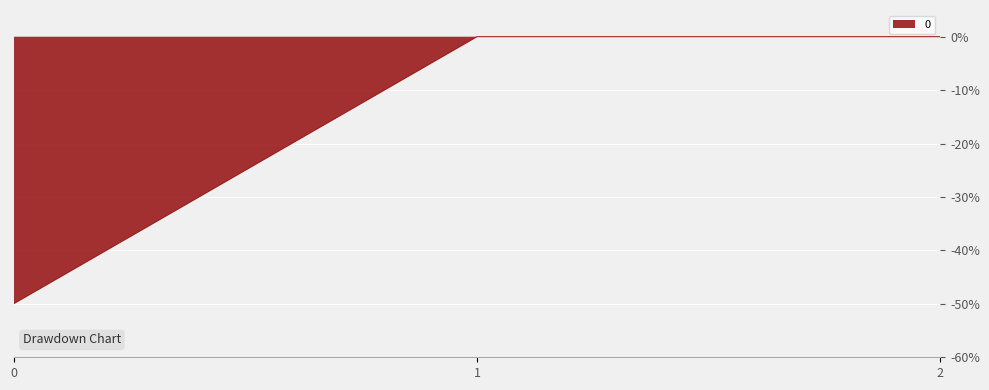

True or false: the data shows -50.0 at 0.

True